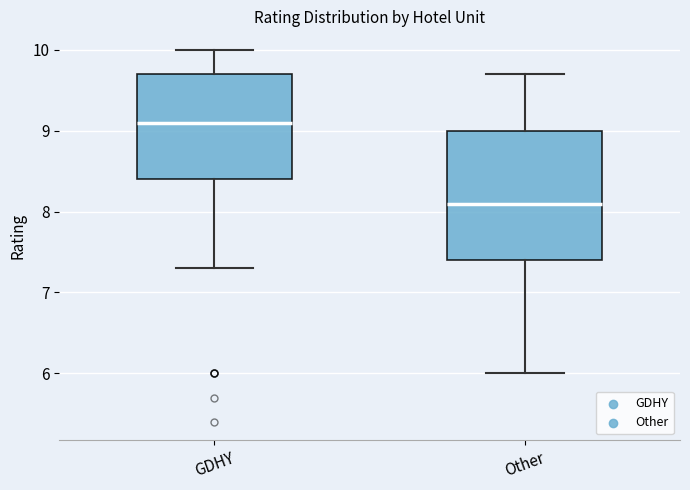

Comparing the boxes themselves (not the whiskers), which one is the tallest?

Other